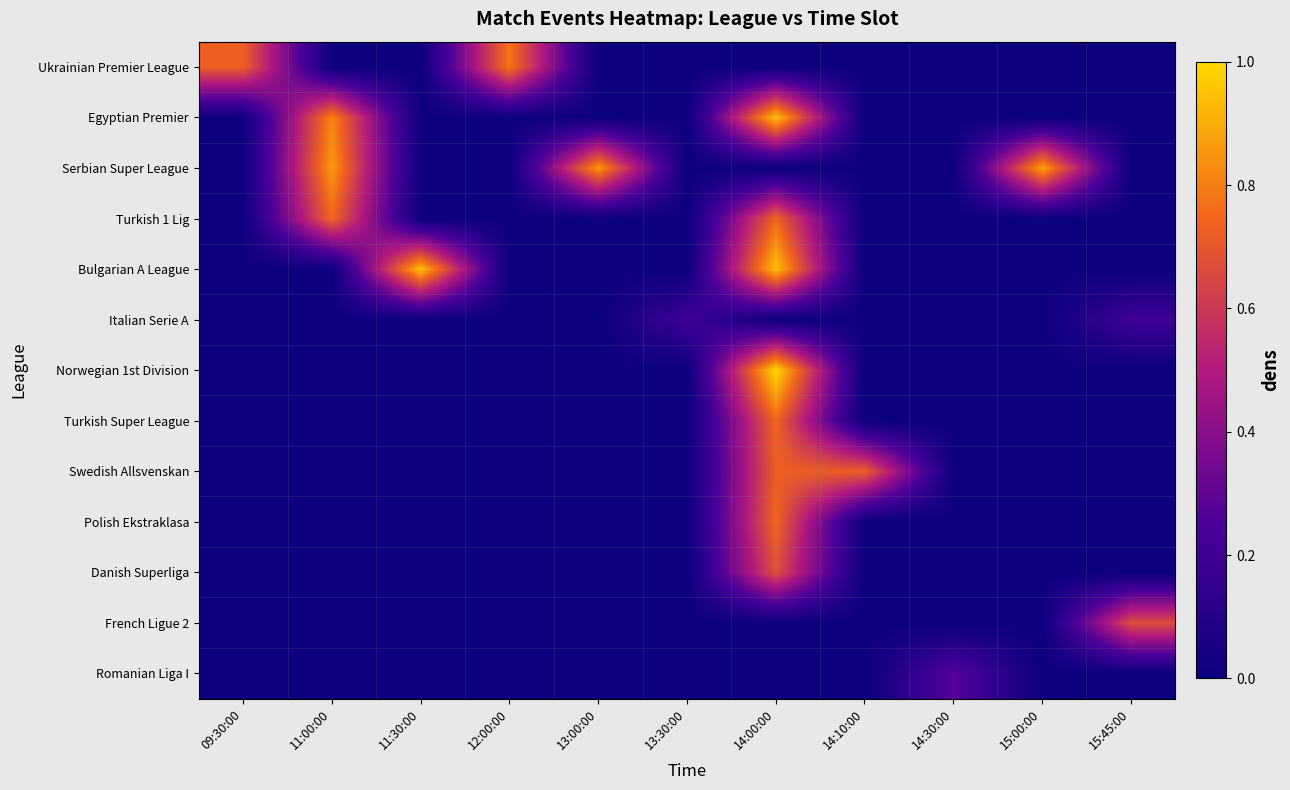

Reading left to right, transcribe all the data shown in this chart.

Ukrainian Premier League: 09:30:00=0.7	11:00:00=0.0	11:30:00=0.0	12:00:00=0.8	13:00:00=0.0	13:30:00=0.0	14:00:00=0.0	14:10:00=0.0	14:30:00=0.0	15:00:00=0.0	15:45:00=0.0
Egyptian Premier: 09:30:00=0.0	11:00:00=0.8	11:30:00=0.0	12:00:00=0.0	13:00:00=0.0	13:30:00=0.0	14:00:00=0.9	14:10:00=0.0	14:30:00=0.0	15:00:00=0.0	15:45:00=0.0
Serbian Super League: 09:30:00=0.0	11:00:00=0.9	11:30:00=0.0	12:00:00=0.0	13:00:00=0.9	13:30:00=0.0	14:00:00=0.0	14:10:00=0.0	14:30:00=0.0	15:00:00=0.9	15:45:00=0.0
Turkish 1 Lig: 09:30:00=0.0	11:00:00=0.7	11:30:00=0.0	12:00:00=0.0	13:00:00=0.0	13:30:00=0.0	14:00:00=0.7	14:10:00=0.0	14:30:00=0.0	15:00:00=0.0	15:45:00=0.0
Bulgarian A League: 09:30:00=0.0	11:00:00=0.0	11:30:00=0.9	12:00:00=0.0	13:00:00=0.0	13:30:00=0.0	14:00:00=0.9	14:10:00=0.0	14:30:00=0.0	15:00:00=0.0	15:45:00=0.0
Italian Serie A: 09:30:00=0.0	11:00:00=0.0	11:30:00=0.0	12:00:00=0.0	13:00:00=0.0	13:30:00=0.2	14:00:00=0.0	14:10:00=0.0	14:30:00=0.0	15:00:00=0.0	15:45:00=0.2
Norwegian 1st Division: 09:30:00=0.0	11:00:00=0.0	11:30:00=0.0	12:00:00=0.0	13:00:00=0.0	13:30:00=0.0	14:00:00=1.0	14:10:00=0.0	14:30:00=0.0	15:00:00=0.0	15:45:00=0.0
Turkish Super League: 09:30:00=0.0	11:00:00=0.0	11:30:00=0.0	12:00:00=0.0	13:00:00=0.0	13:30:00=0.0	14:00:00=0.7	14:10:00=0.0	14:30:00=0.0	15:00:00=0.0	15:45:00=0.0
Swedish Allsvenskan: 09:30:00=0.0	11:00:00=0.0	11:30:00=0.0	12:00:00=0.0	13:00:00=0.0	13:30:00=0.0	14:00:00=0.7	14:10:00=0.7	14:30:00=0.0	15:00:00=0.0	15:45:00=0.0
Polish Ekstraklasa: 09:30:00=0.0	11:00:00=0.0	11:30:00=0.0	12:00:00=0.0	13:00:00=0.0	13:30:00=0.0	14:00:00=0.7	14:10:00=0.0	14:30:00=0.0	15:00:00=0.0	15:45:00=0.0
Danish Superliga: 09:30:00=0.0	11:00:00=0.0	11:30:00=0.0	12:00:00=0.0	13:00:00=0.0	13:30:00=0.0	14:00:00=0.7	14:10:00=0.0	14:30:00=0.0	15:00:00=0.0	15:45:00=0.0
French Ligue 2: 09:30:00=0.0	11:00:00=0.0	11:30:00=0.0	12:00:00=0.0	13:00:00=0.0	13:30:00=0.0	14:00:00=0.0	14:10:00=0.0	14:30:00=0.0	15:00:00=0.0	15:45:00=0.7
Romanian Liga I: 09:30:00=0.0	11:00:00=0.0	11:30:00=0.0	12:00:00=0.0	13:00:00=0.0	13:30:00=0.0	14:00:00=0.0	14:10:00=0.0	14:30:00=0.3	15:00:00=0.0	15:45:00=0.0